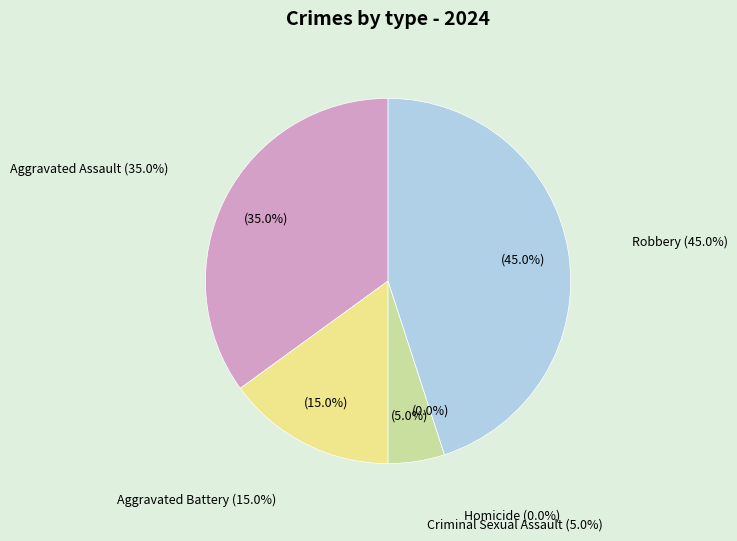

How many segments does this pie chart have?

5